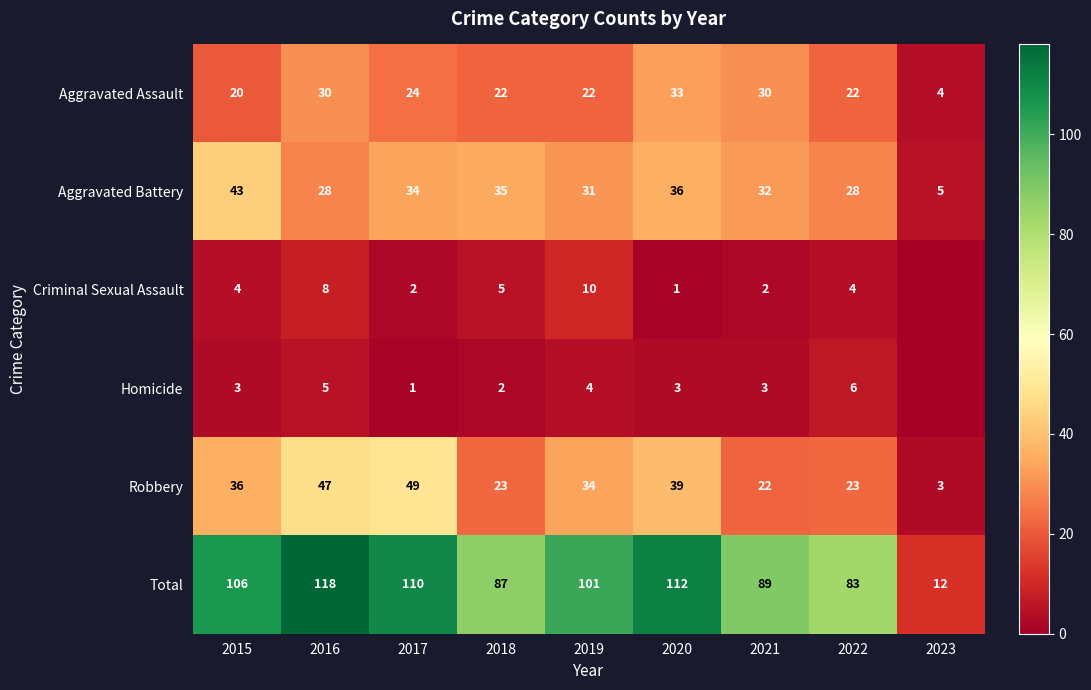

Rank the series at 2020 from lowest to highest value.

Criminal Sexual Assault, Homicide, Aggravated Assault, Aggravated Battery, Robbery, Total